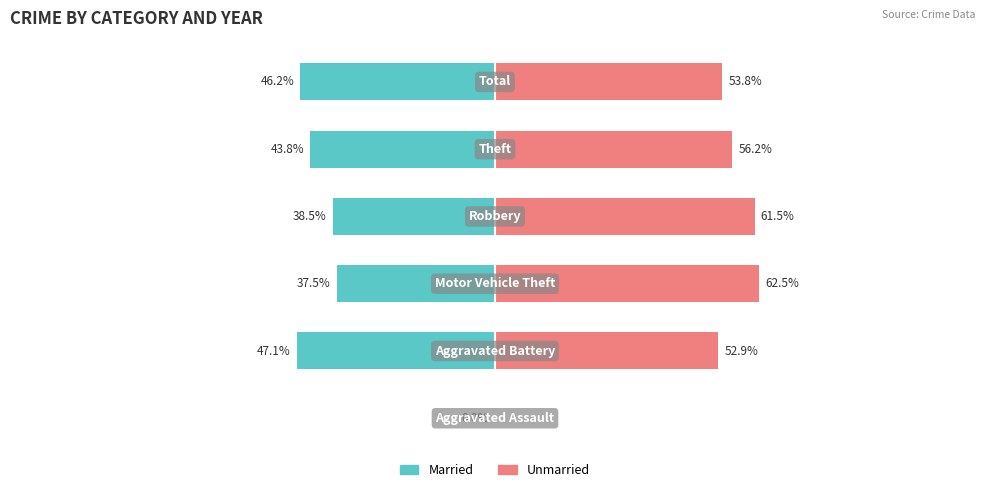

What are all the series names shown in the legend?

Married, Unmarried